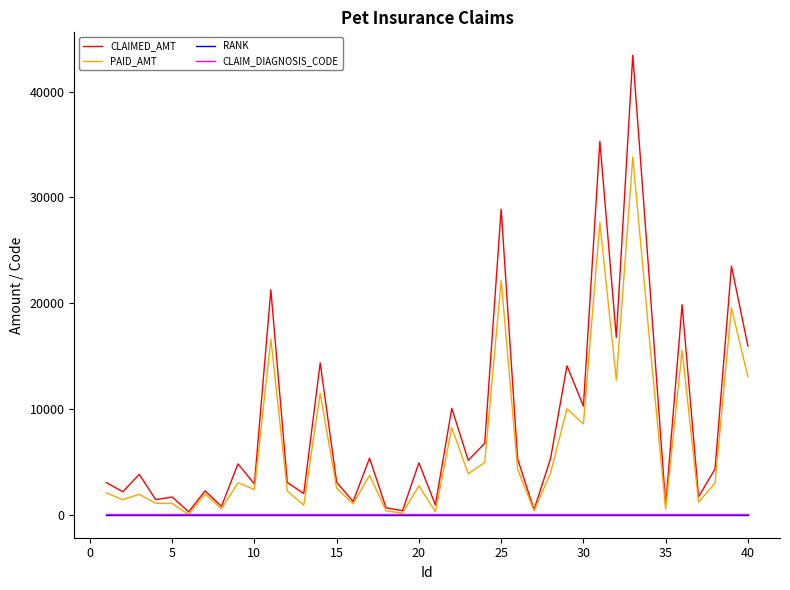

Is this an area chart (filled region under the line)?

No